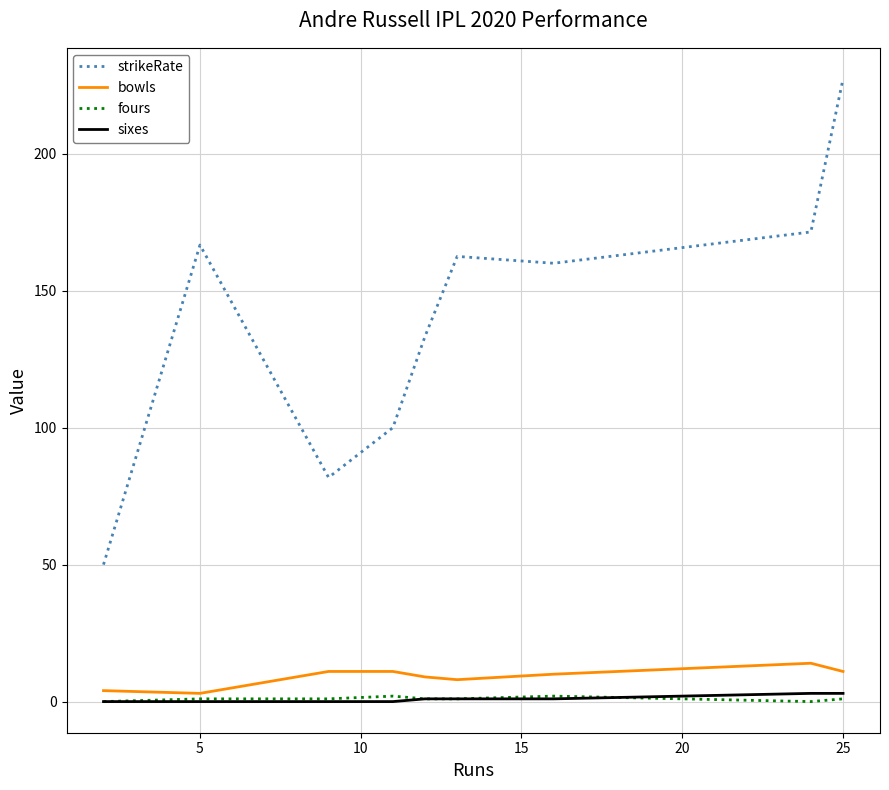

True or false: strikeRate and bowls cross at least once.

False